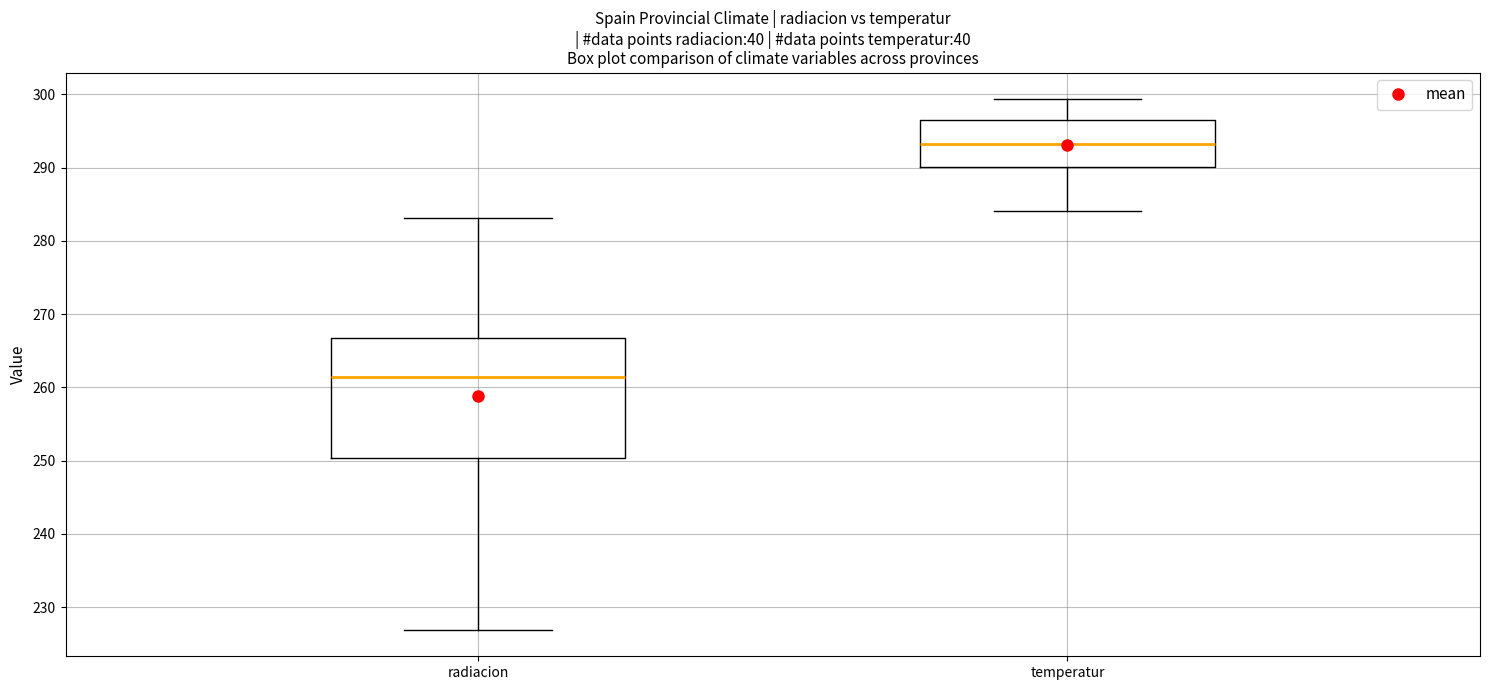

Reading left to right, read every box against the y-axis: the position of its median line, the range the box covers, and the ends of its whiskers. The values are not printed on the chart, so give them approximately, as read against the axis.

radiacion: median 261, box 250 to 267, whiskers 227 to 283
temperatur: median 293, box 290 to 297, whiskers 284 to 299